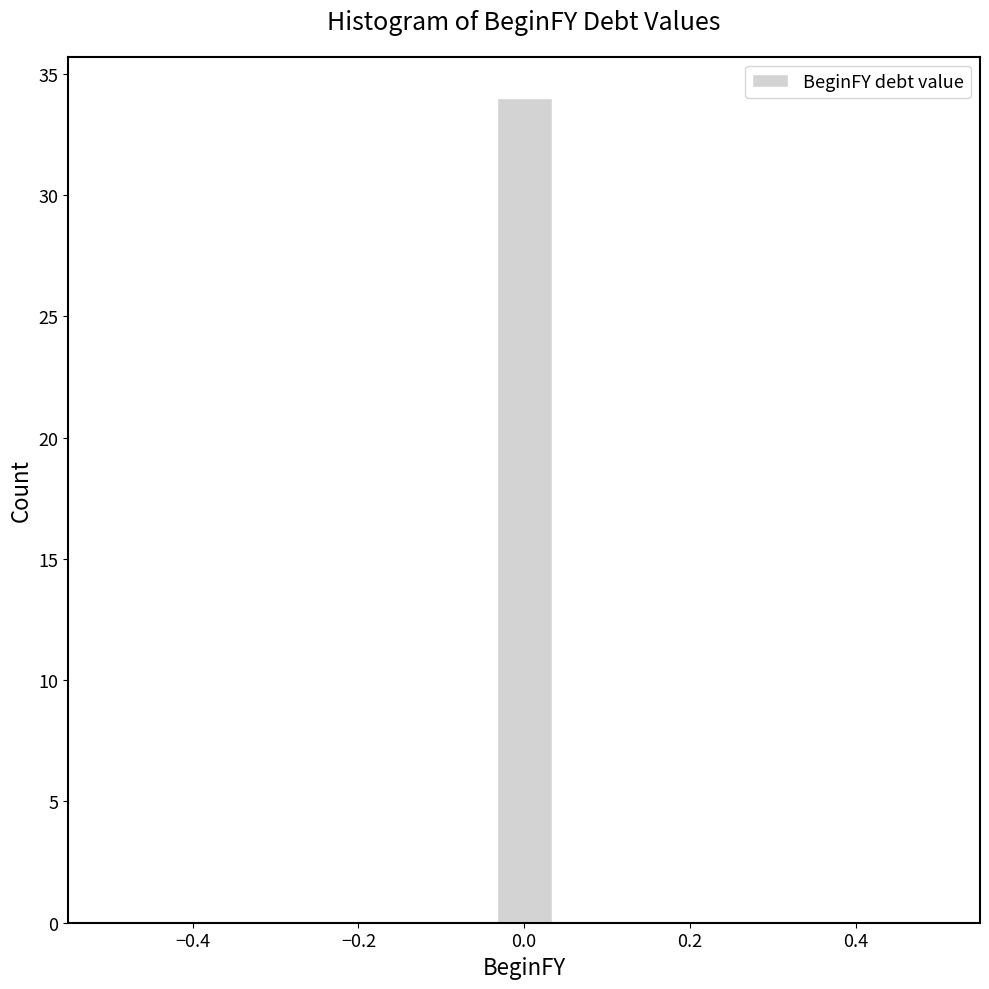

Read against the x-axis, roughly where is the centre of the tallest bar?

0.00